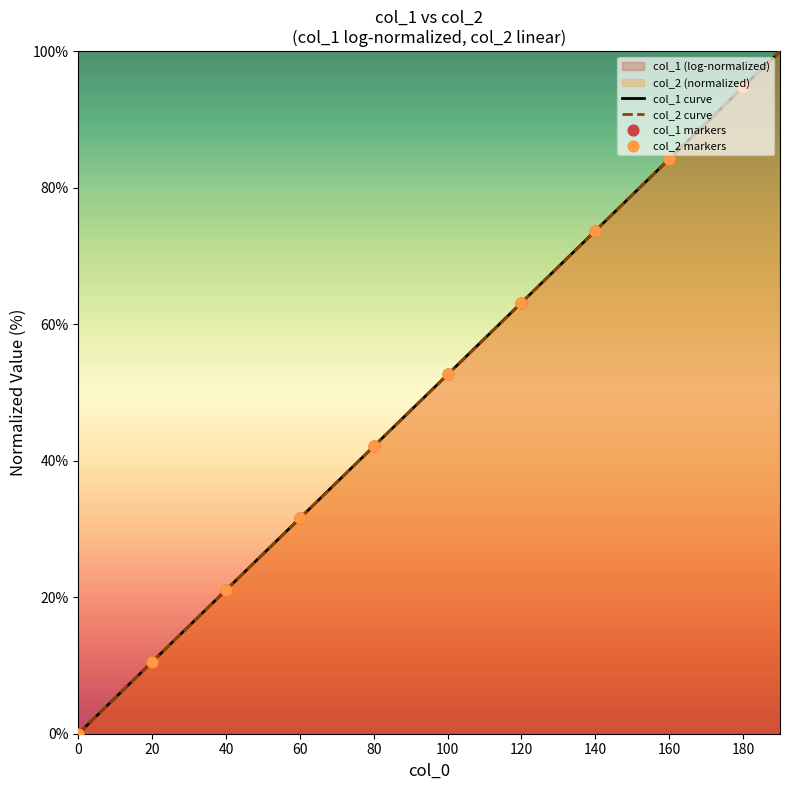

What is the total value across all series at 10?

10.5